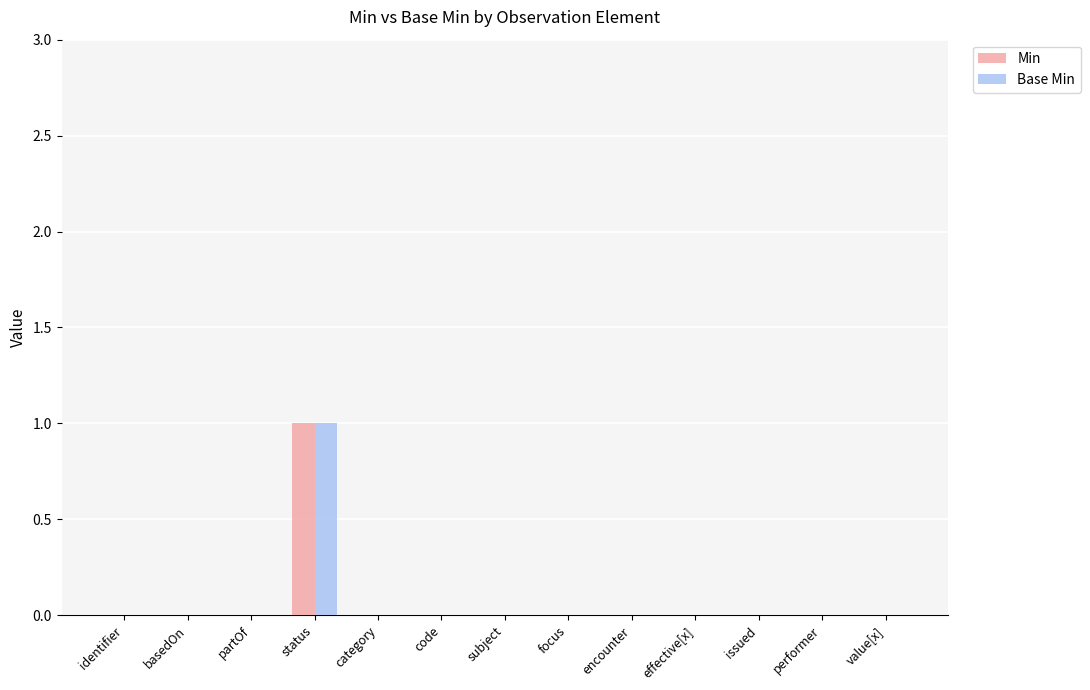

The value of Base Min at partOf is 0. True or false?

True